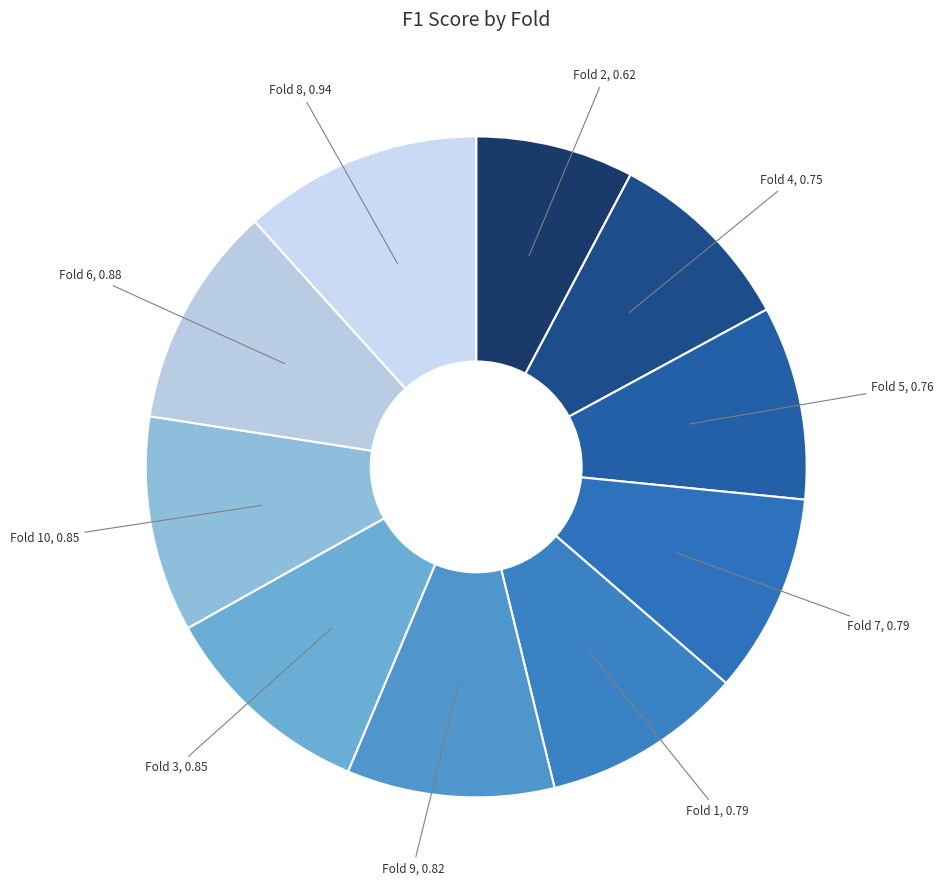

Rank the categories by value from highest to lowest.

Fold 8, Fold 6, Fold 10, Fold 3, Fold 9, Fold 1, Fold 7, Fold 5, Fold 4, Fold 2